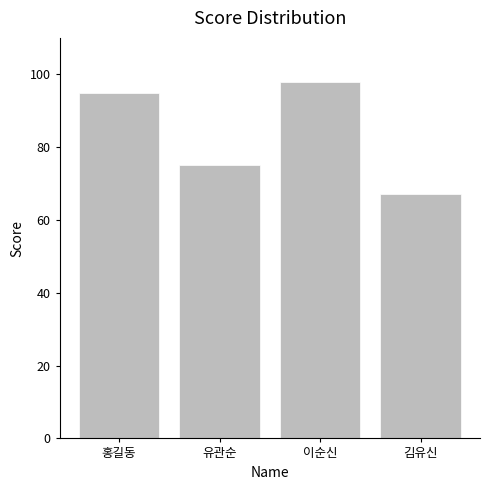

Rank the categories by value from lowest to highest.

김유신, 유관순, 홍길동, 이순신